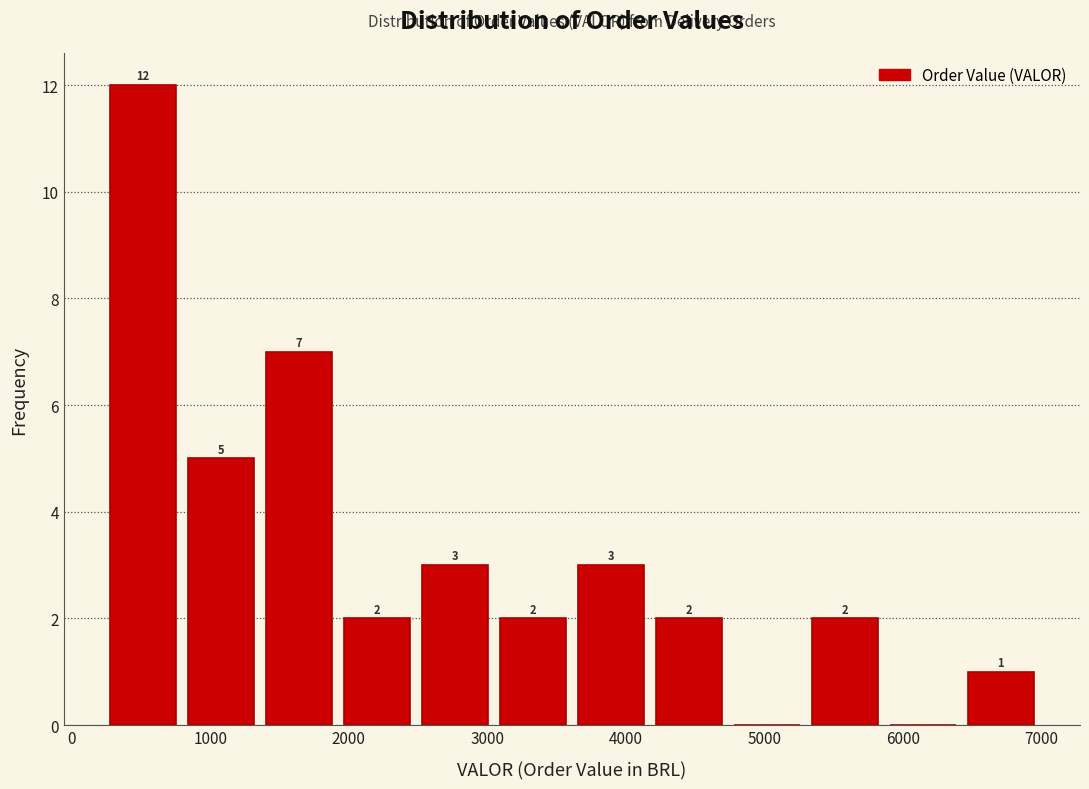

Over which range of the x-axis is the bar tallest?

200 to 800